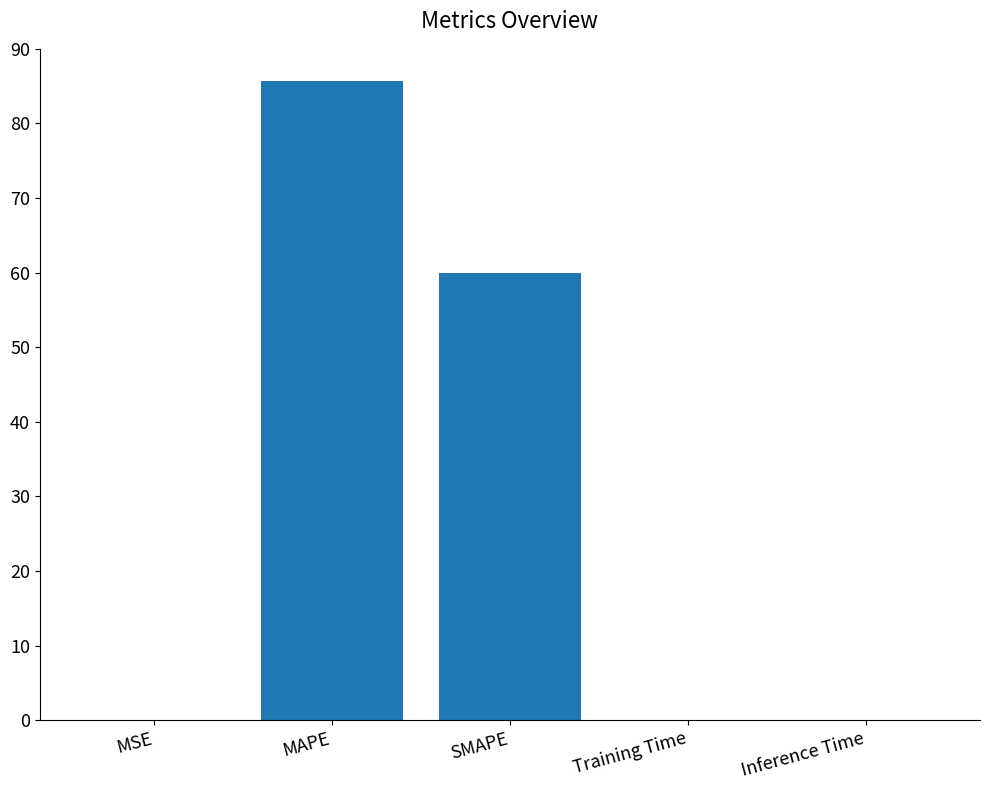

Which has a higher value, Training Time or SMAPE?

SMAPE